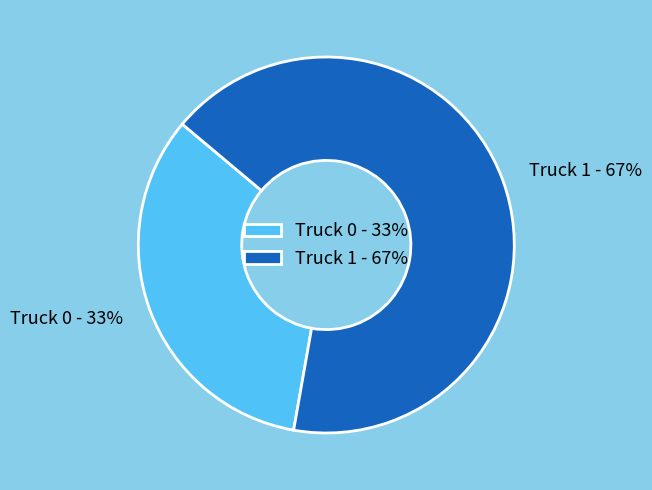

True or false: Truck 1 accounts for 55% of the total.

False